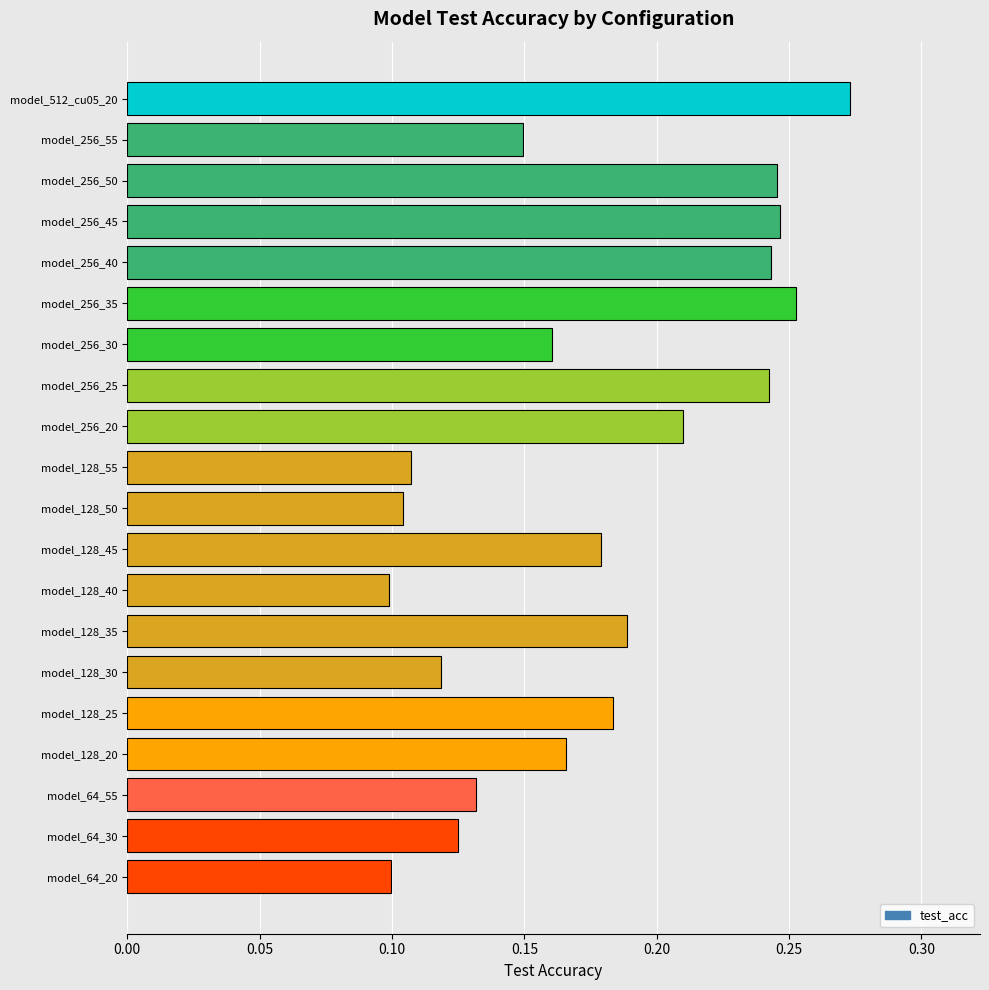

Count the values in the range 0 to 1.

20